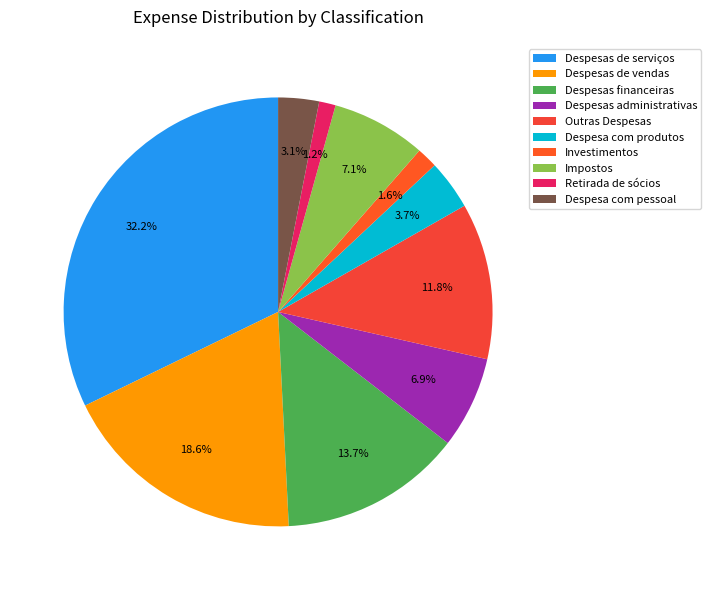

Rank the categories by value from highest to lowest.

Despesas de serviços, Despesas de vendas, Despesas financeiras, Outras Despesas, Impostos, Despesas administrativas, Despesa com produtos, Despesa com pessoal, Investimentos, Retirada de sócios